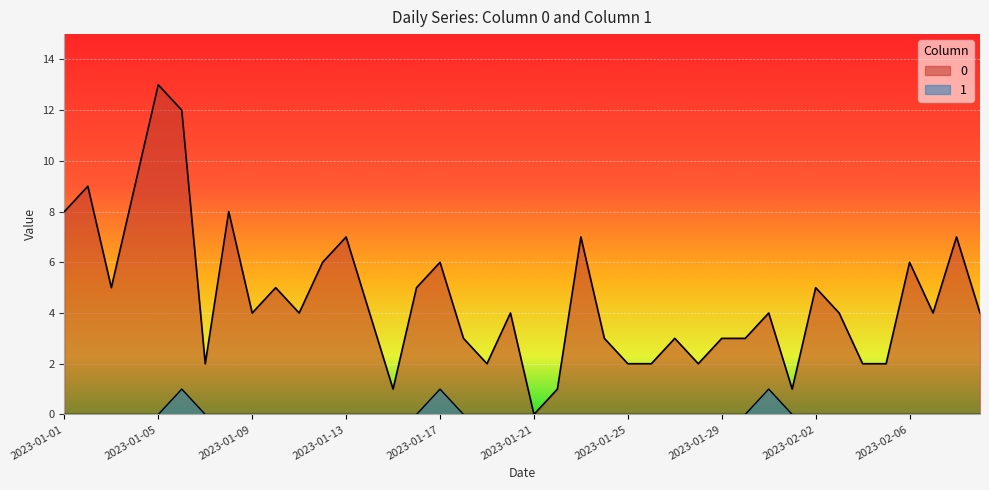

Which label corresponds to the smallest value in the chart?

2023-01-21